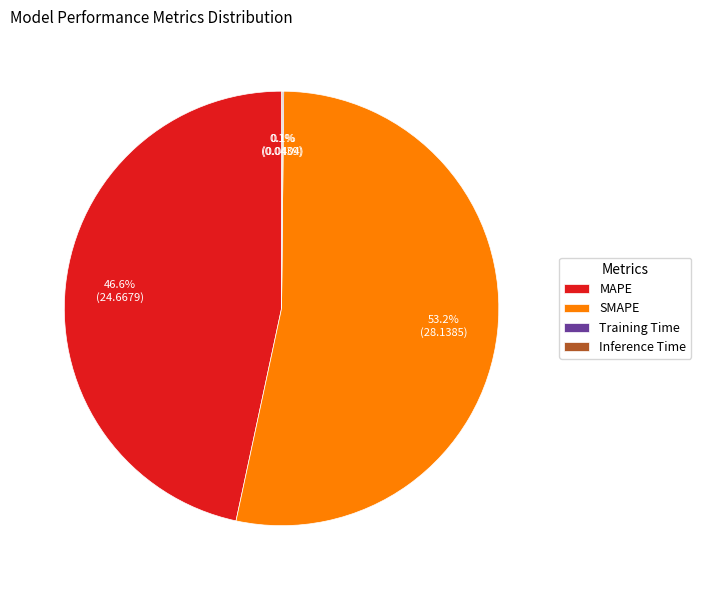

Is there a majority slice in this chart?

Yes